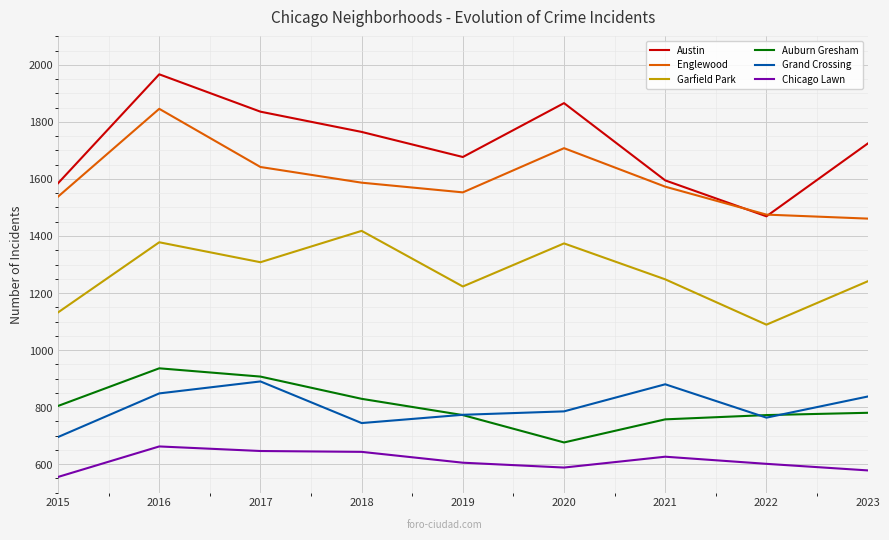

What is the difference between the maximum and minimum values in the Austin series?

498